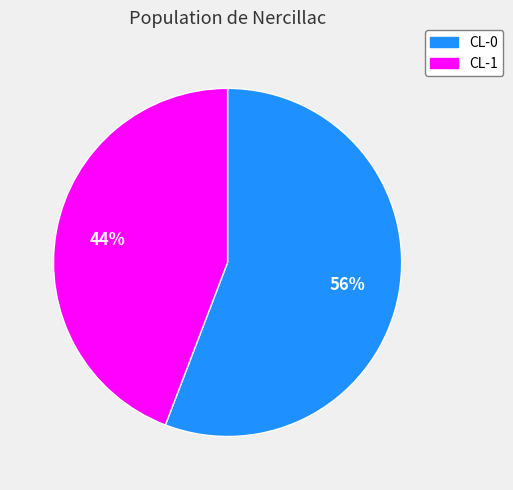

To the nearest percent, what is the combined percentage of CL-1 and CL-0?

100%